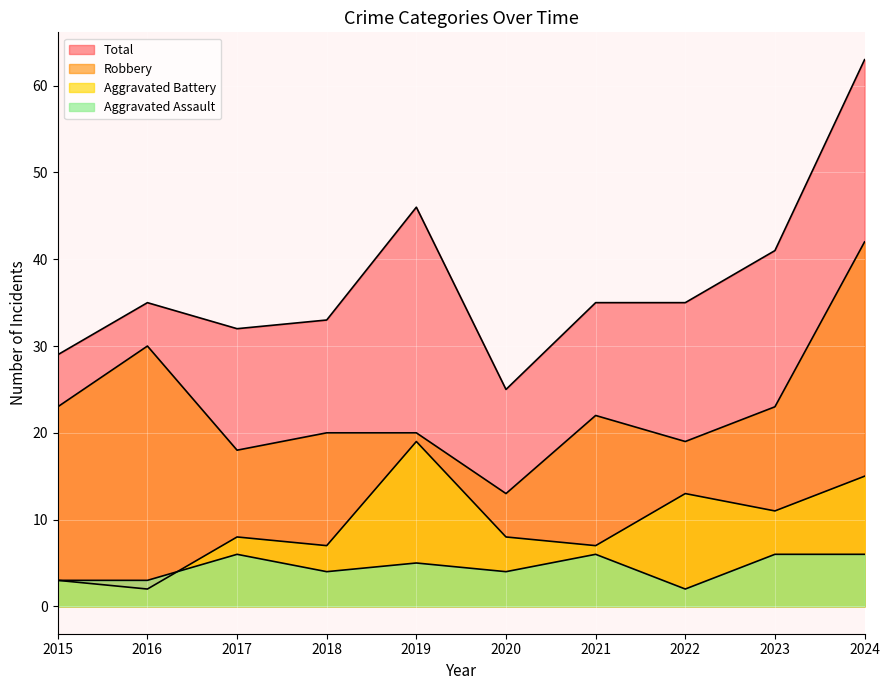

True or false: Aggravated Assault has a value of 9 at 2017.

False